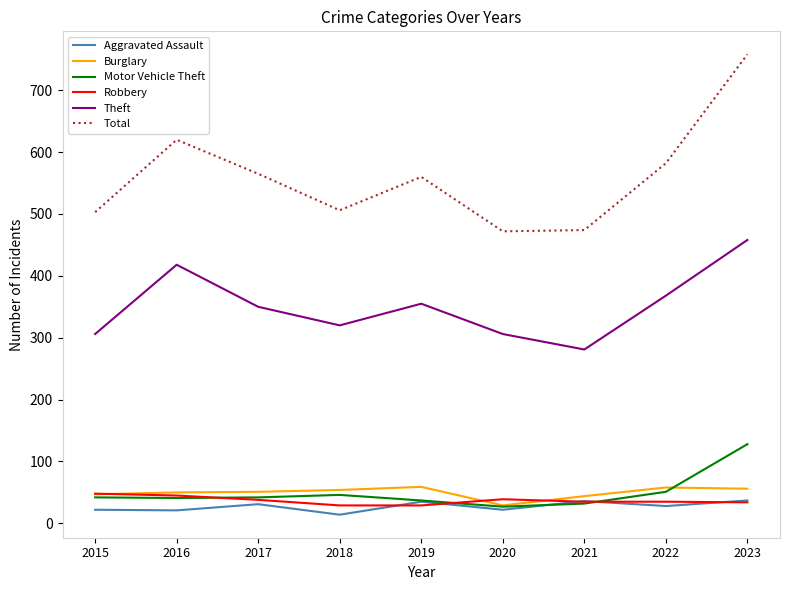

What are all the series names shown in the legend?

Aggravated Assault, Burglary, Motor Vehicle Theft, Robbery, Theft, Total